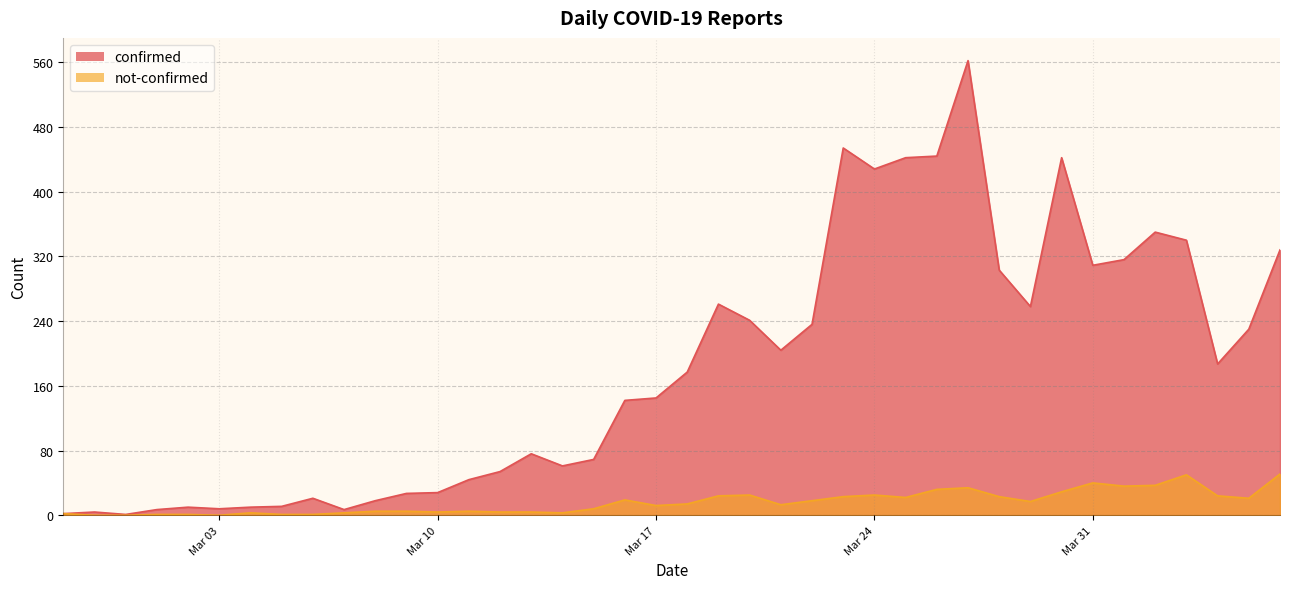

Rank the categories by confirmed value from lowest to highest.

2020-02-29, 2020-02-27, 2020-02-28, 2020-03-01, 2020-03-07, 2020-03-03, 2020-03-02, 2020-03-04, 2020-03-05, 2020-03-08, 2020-03-06, 2020-03-09, 2020-03-10, 2020-03-11, 2020-03-12, 2020-03-14, 2020-03-15, 2020-03-13, 2020-03-16, 2020-03-17, 2020-03-18, 2020-04-04, 2020-03-21, 2020-04-05, 2020-03-22, 2020-03-20, 2020-03-29, 2020-03-19, 2020-03-28, 2020-03-31, 2020-04-01, 2020-04-06, 2020-04-03, 2020-04-02, 2020-03-24, 2020-03-25, 2020-03-30, 2020-03-26, 2020-03-23, 2020-03-27